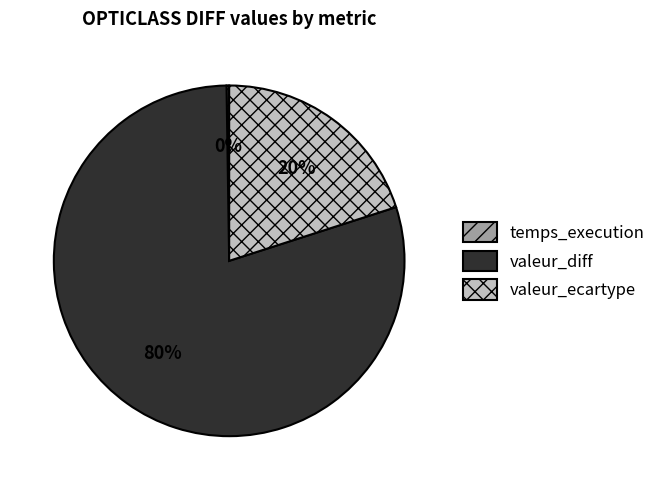

What percentage is the valeur_diff slice, to the nearest percent?

80%